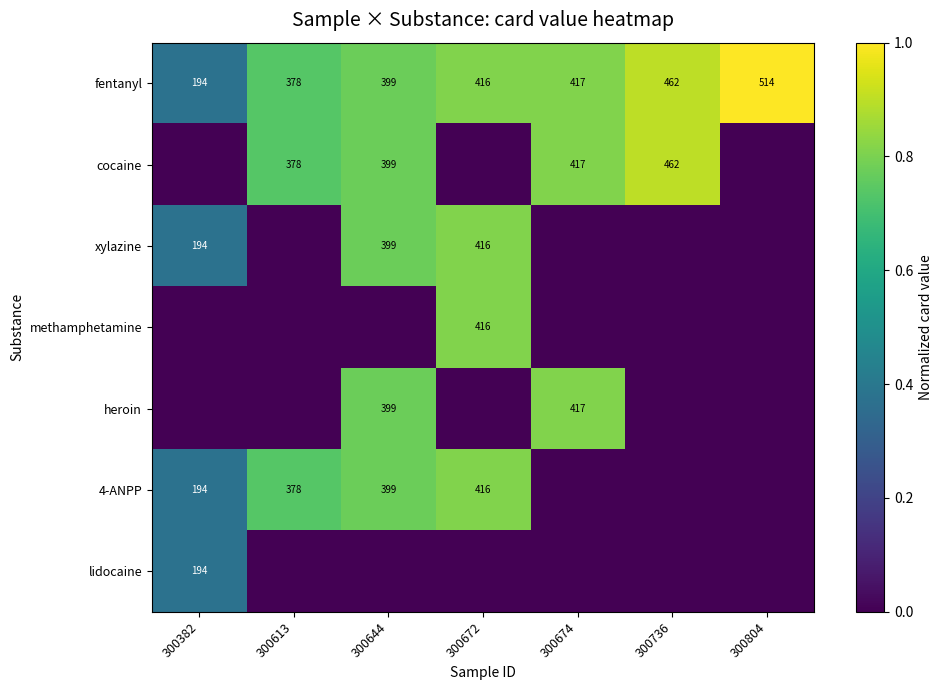

What is the spread (max minus min) of values at 300674?

0.8